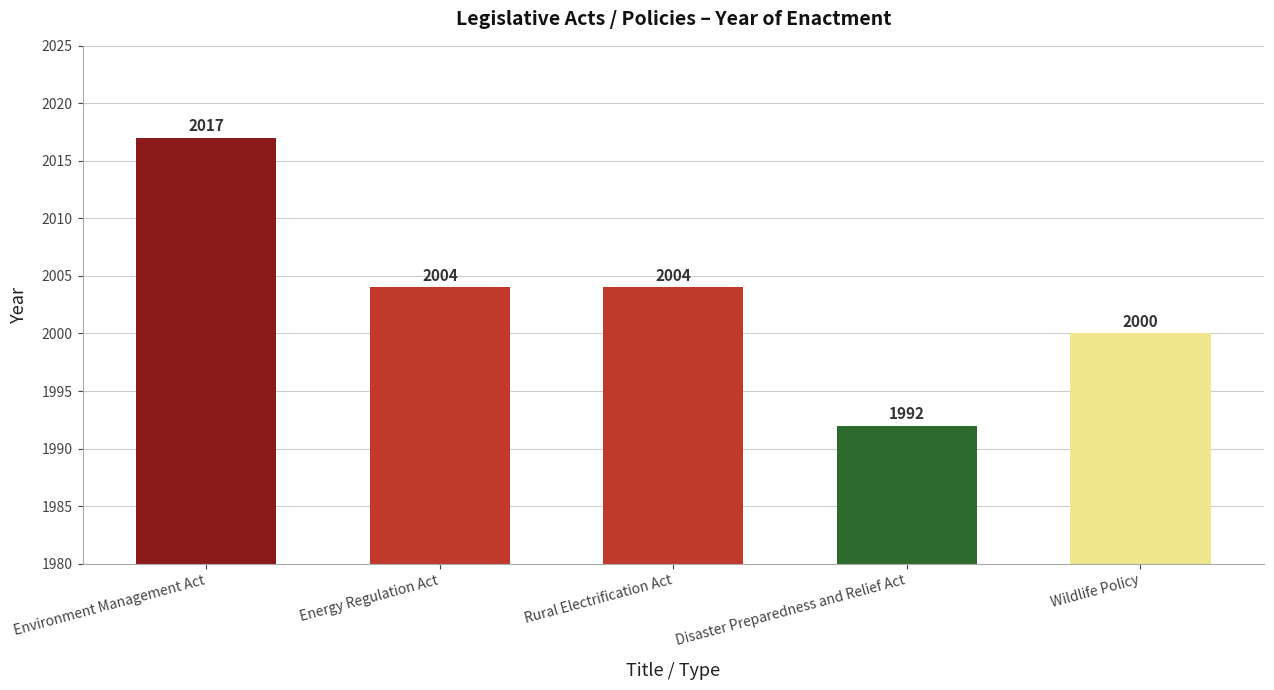

Which label corresponds to the smallest value in the chart?

Disaster Preparedness and Relief Act